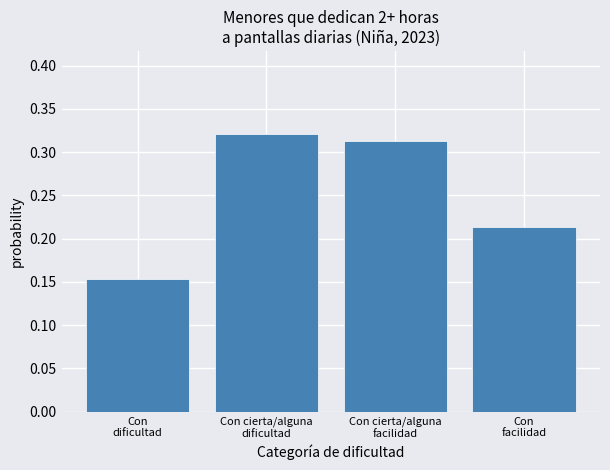

Count the values in the range 0 to 1.

4